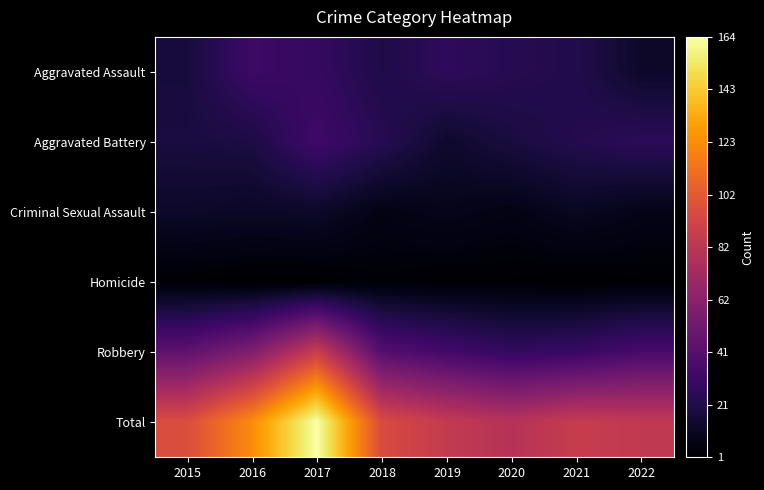

Reading left to right, transcribe all the data shown in this chart.

Aggravated Assault: 2015=18	2016=32	2017=29	2018=21	2019=27	2020=24	2021=22	2022=13
Aggravated Battery: 2015=19	2016=20	2017=33	2018=24	2019=14	2020=19	2021=23	2022=26
Criminal Sexual Assault: 2015=13	2016=12	2017=13	2018=7	2019=9	2020=7	2021=11	2022=8
Homicide: 2015=2	2016=1	2017=1	2018=3	2019=2	2020=2	2021=1	2022=2
Robbery: 2015=45	2016=58	2017=88	2018=41	2019=34	2020=28	2021=30	2022=36
Total: 2015=97	2016=123	2017=164	2018=96	2019=86	2020=80	2021=87	2022=85